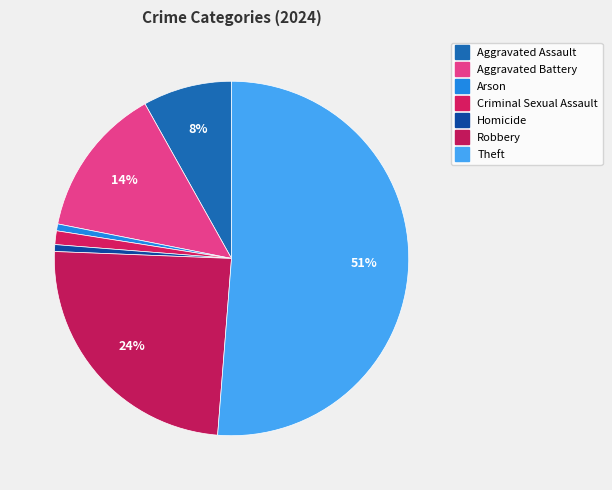

Which category accounts for the majority?

Theft